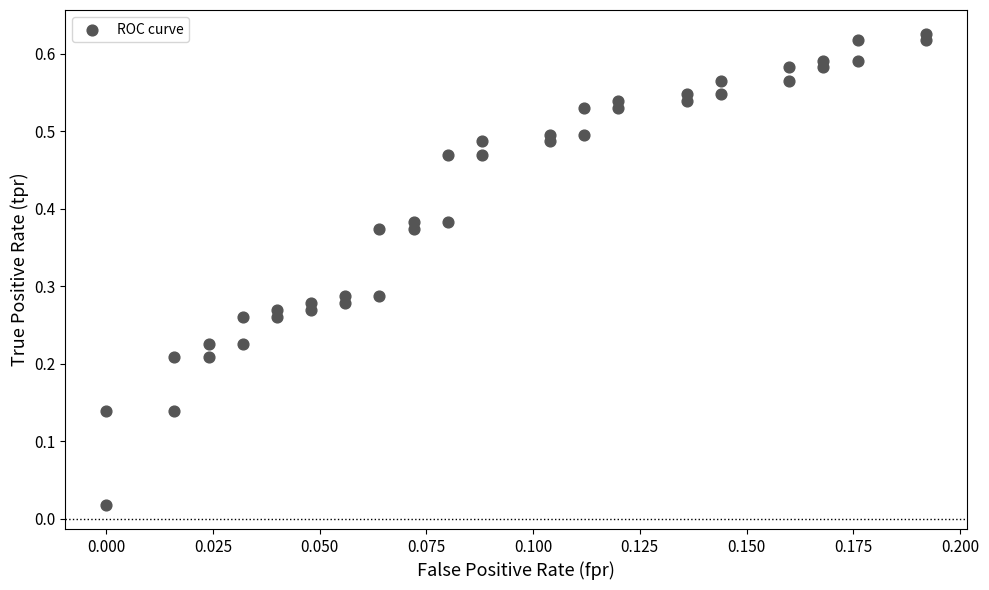

Count the number of points in this scatter plot.

40